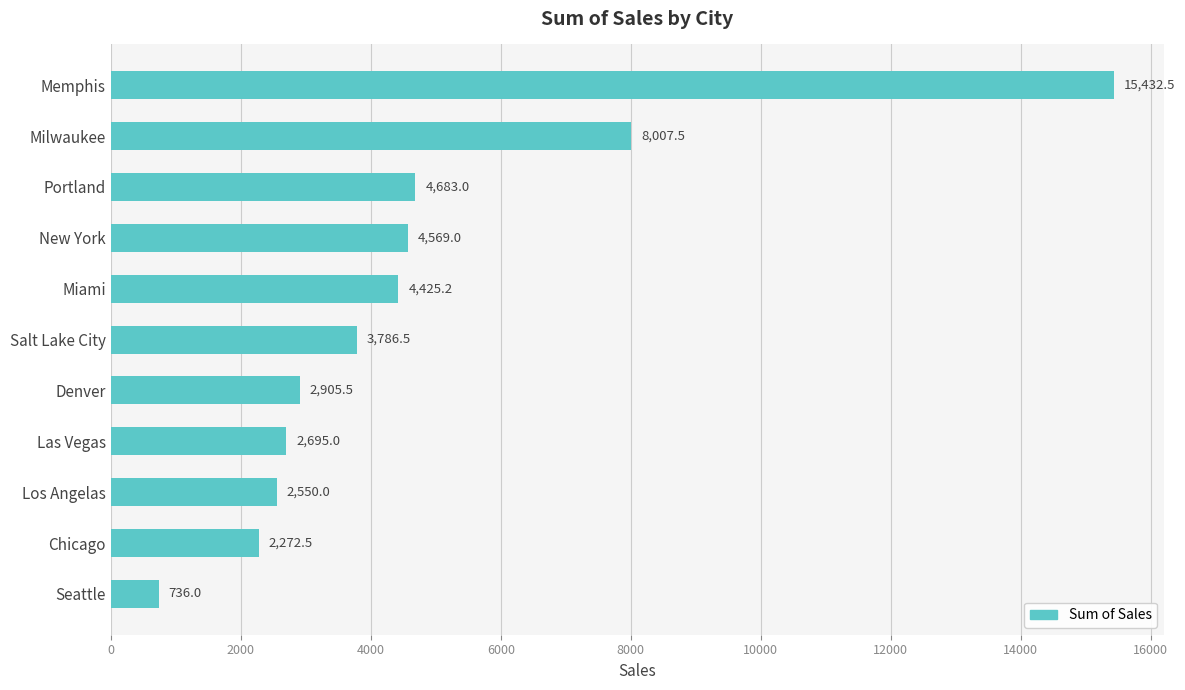

Which has a higher value, Las Vegas or Denver?

Denver